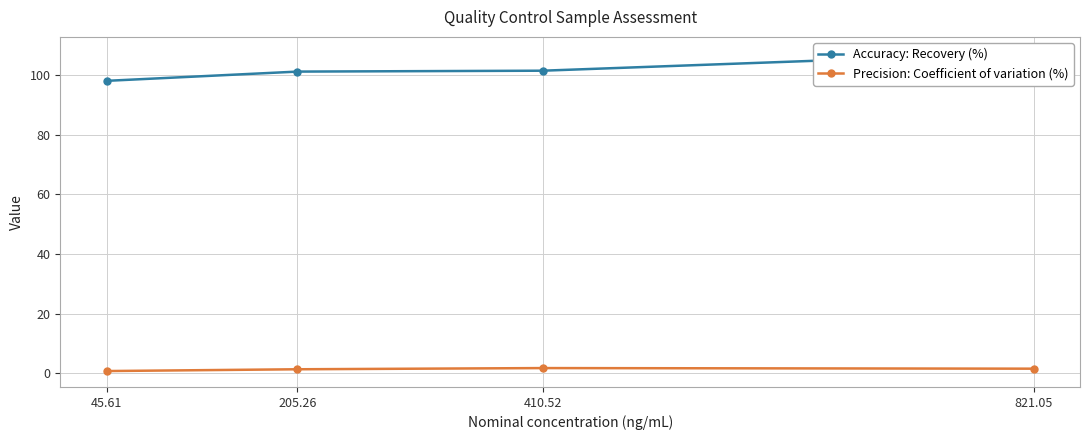

What is the average value of the Accuracy: Recovery (%) series?

102.1